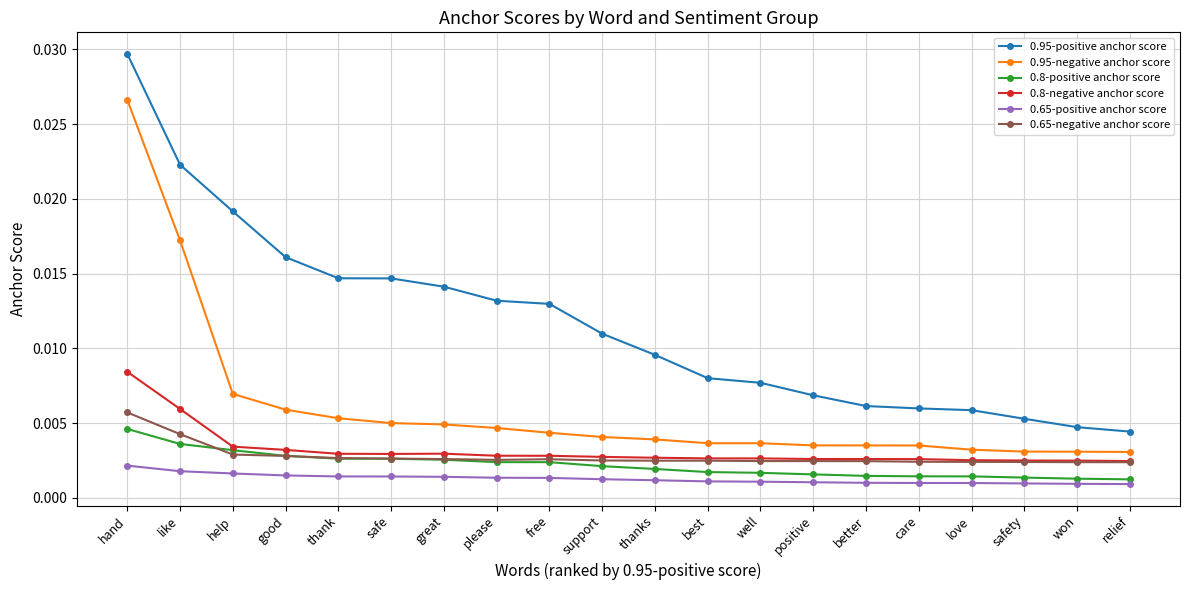

Which series has the largest total across all categories?

0.95-positive anchor score